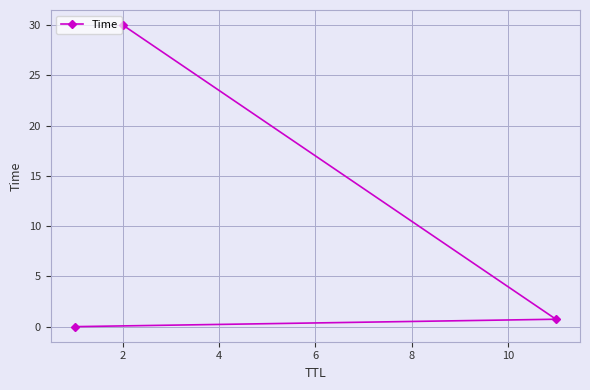

What is the maximum value shown in the chart?

30.0